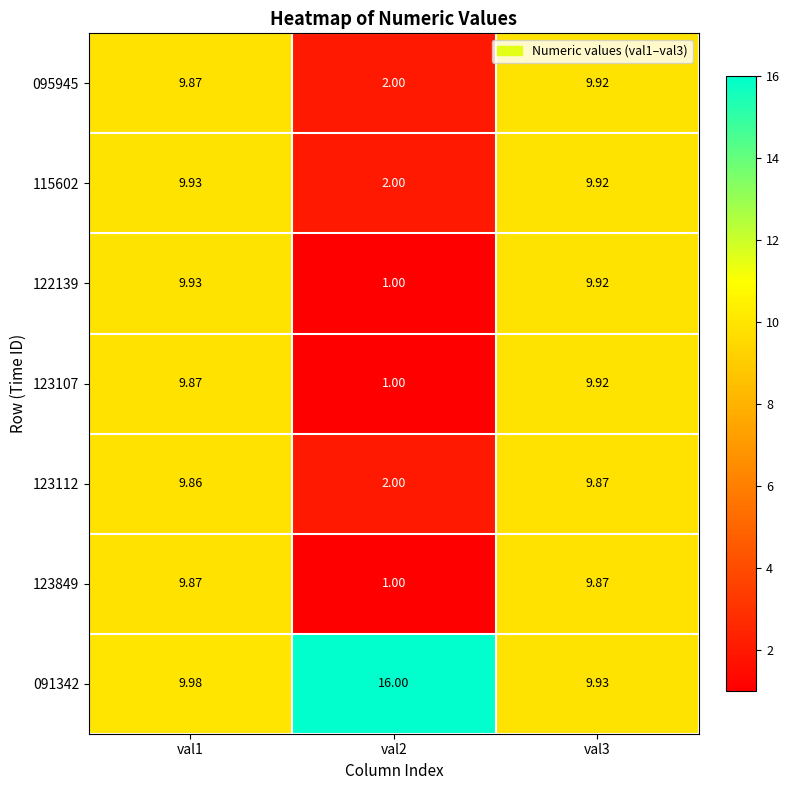

Reading right to left, what are all the values shown in this chart?

095945: val3=9.9	val2=2.0	val1=9.9
115602: val3=9.9	val2=2.0	val1=9.9
122139: val3=9.9	val2=1.0	val1=9.9
123107: val3=9.9	val2=1.0	val1=9.9
123112: val3=9.9	val2=2.0	val1=9.9
123849: val3=9.9	val2=1.0	val1=9.9
091342: val3=9.9	val2=16.0	val1=10.0